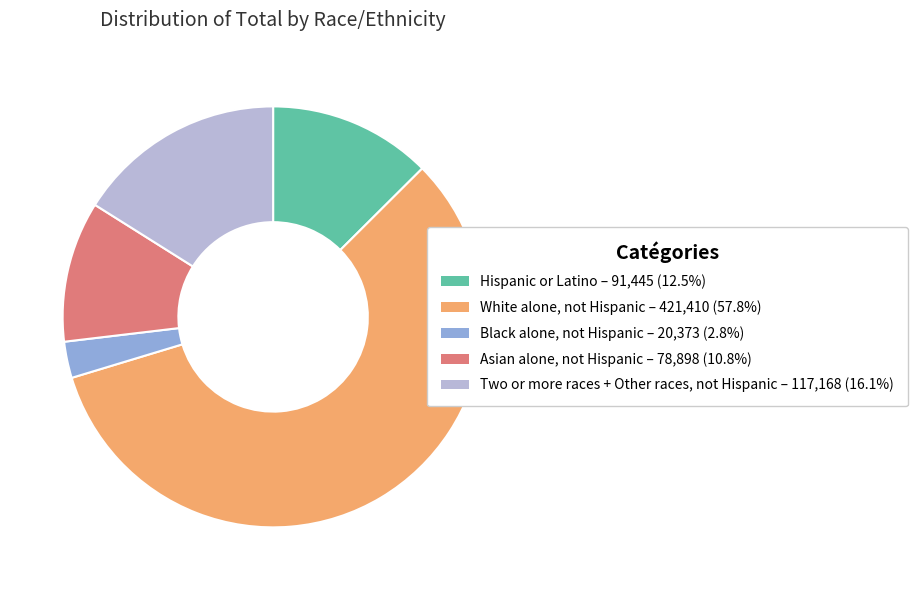

Which has a higher value, Two or more races + Other races, not Hispanic or Asian alone, not Hispanic?

Two or more races + Other races, not Hispanic